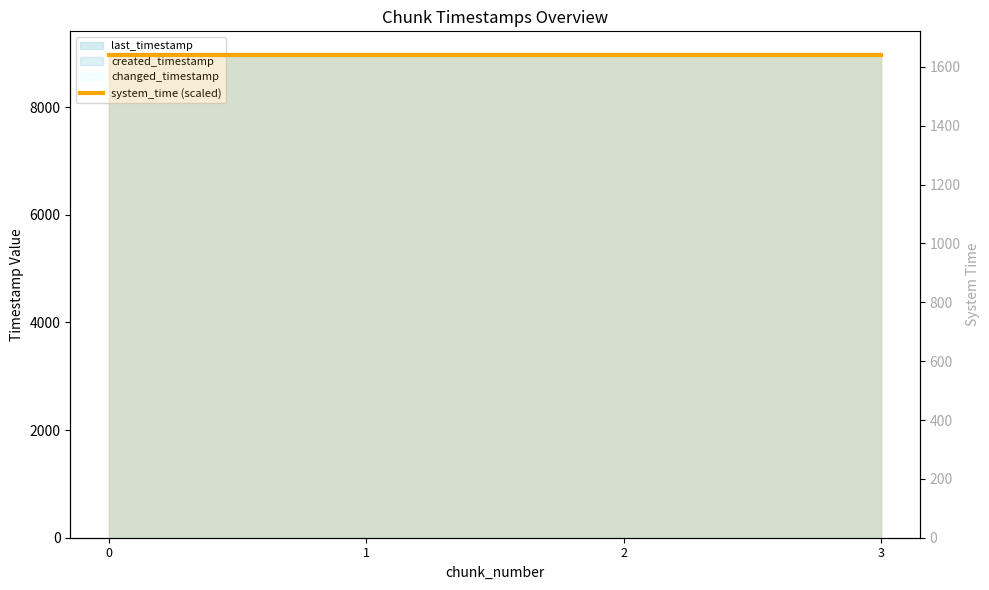

At which category does the chart reach its peak across all series?

3